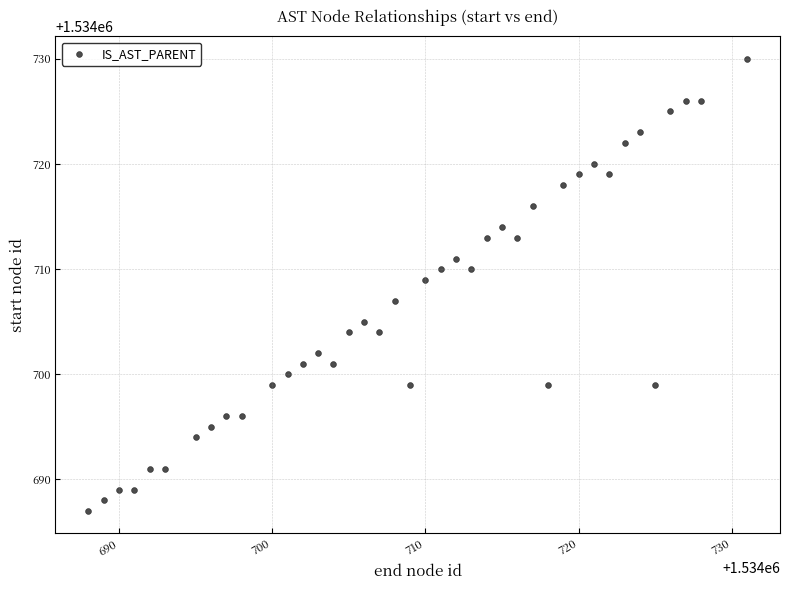

What is the range of Y values (max minus min)?

43